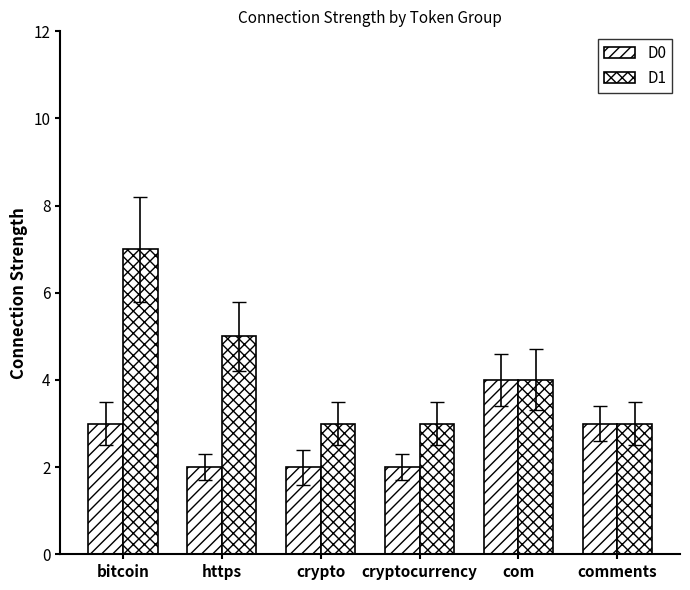

Rank the series by their maximum value, from lowest to highest.

D0, D1